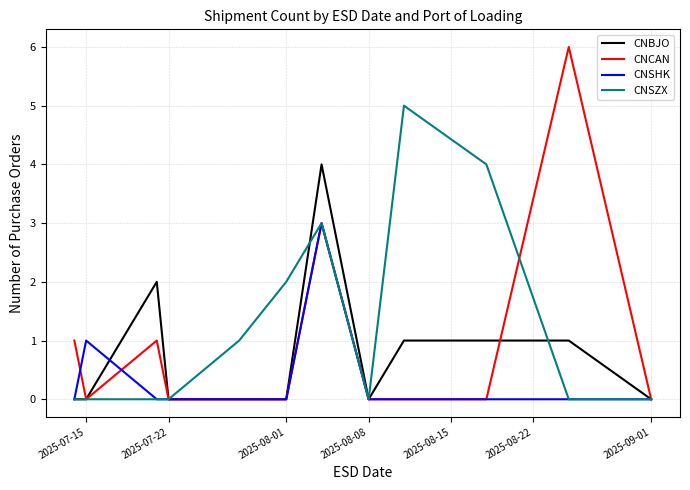

Which series has the largest range (max minus min)?

CNCAN